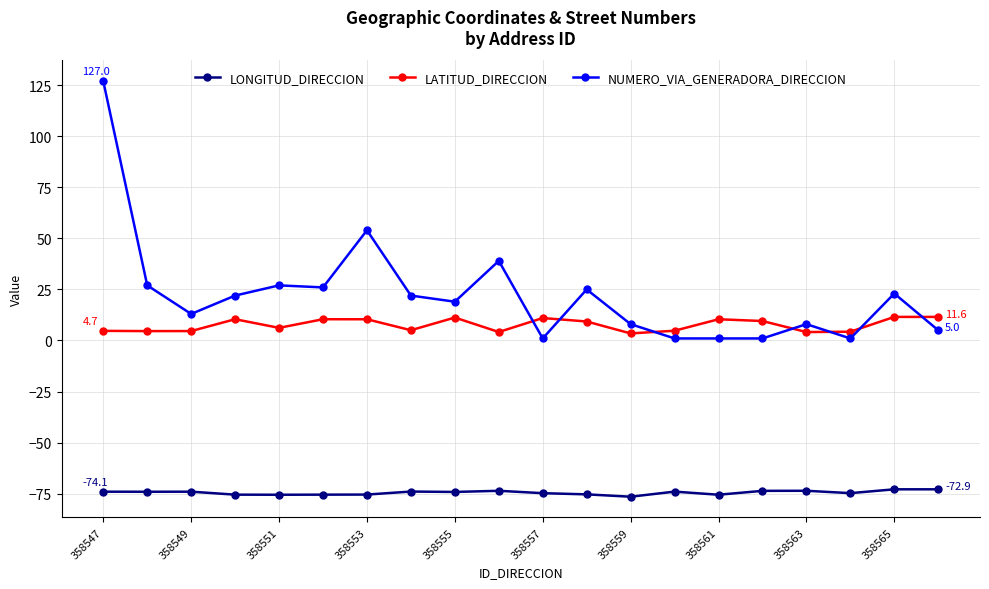

True or false: NUMERO_VIA_GENERADORA_DIRECCION has more than 0 points higher than both neighbors.

True